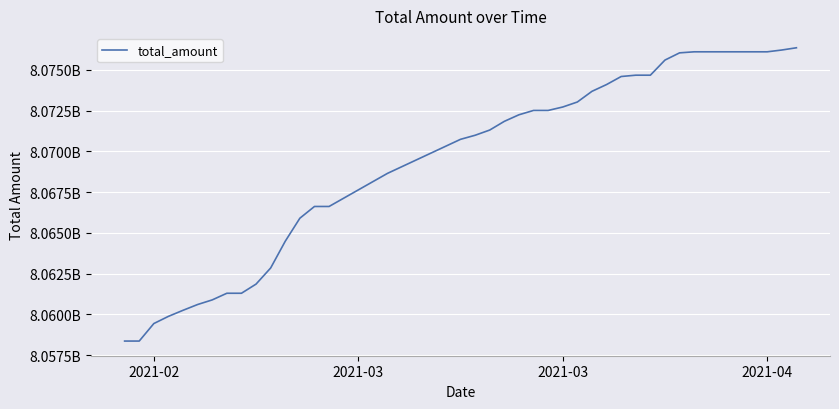

Reading left to right, list all the values displayed in this chart.

8058363480	8058363480	8059437760	8059879299	8060251272	8060606463	8060889659	8061296806	8061296806	8061859139	8062848100	8064490555	8065902007	8066622549	8066622549	8068653828	8070742712	8070991919	8071312140	8071846023	8072248759	8072514884	8072514884	8072725752	8073032911	8073687912	8074104165	8074597415	8074678425	8074678425	8075606438	8076049199	8076113090	8076113090	8076113090	8076113090	8076113090	8076113090	8076223442	8076360693